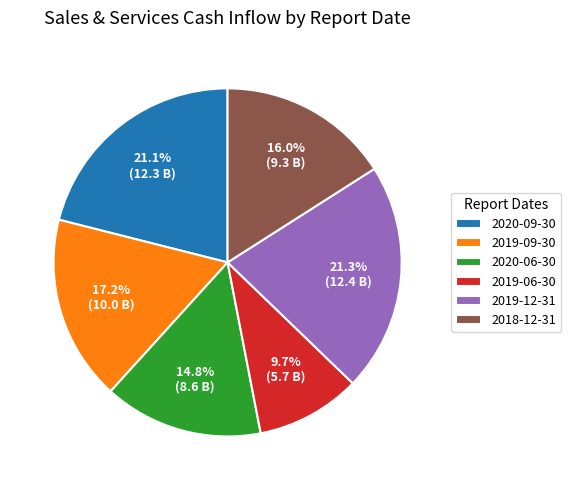

Do 2019-09-30 and 2018-12-31 together represent more than half of the pie?

No